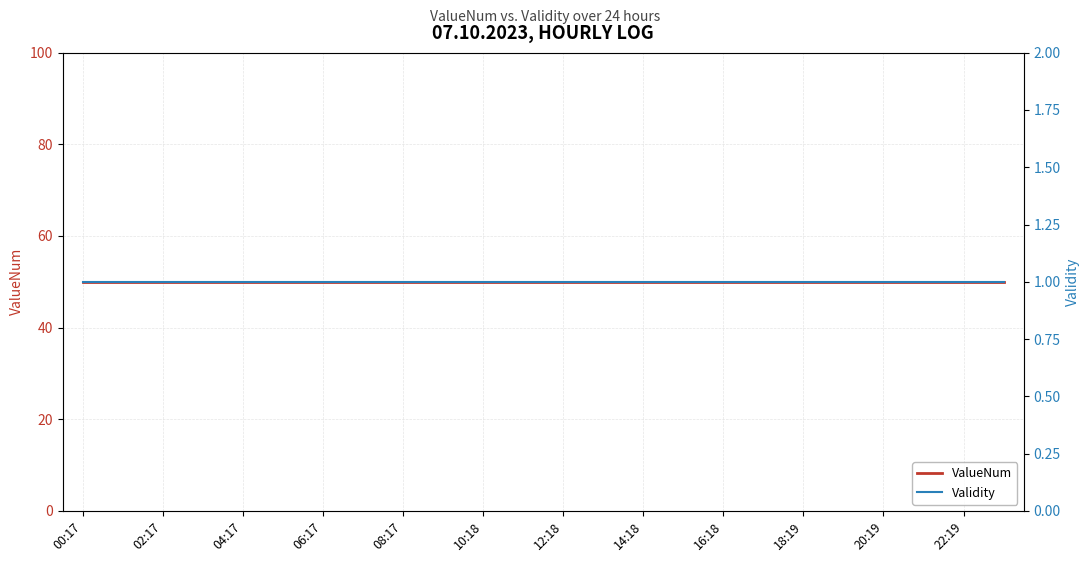

Rank the series at 20:19 from lowest to highest value.

Validity, ValueNum